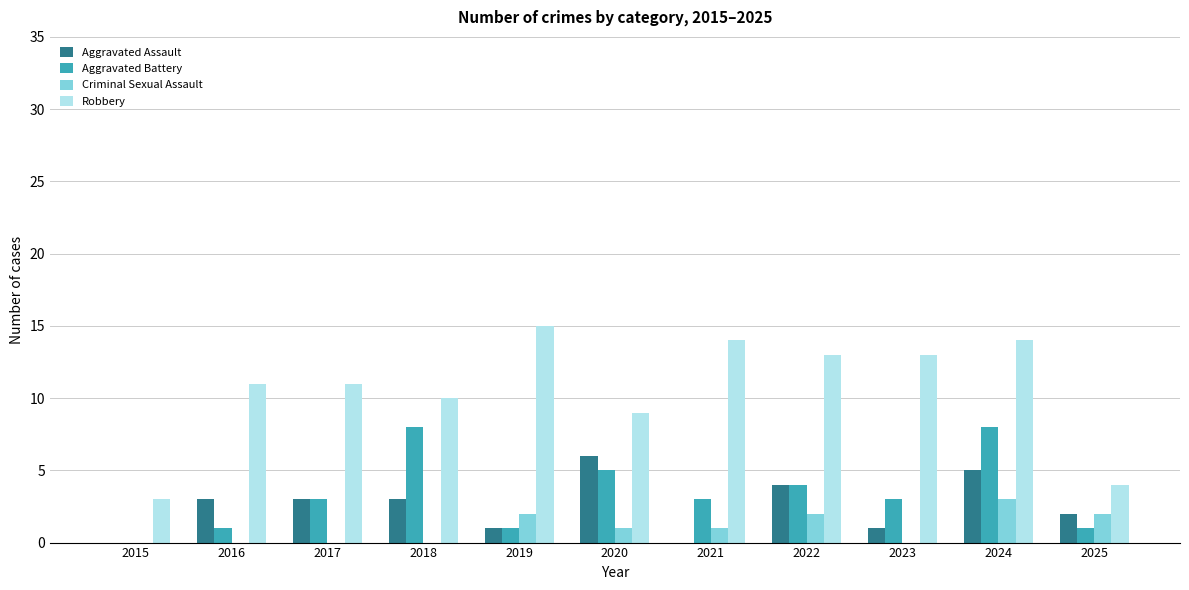

Which series has the widest spread of values?

Robbery